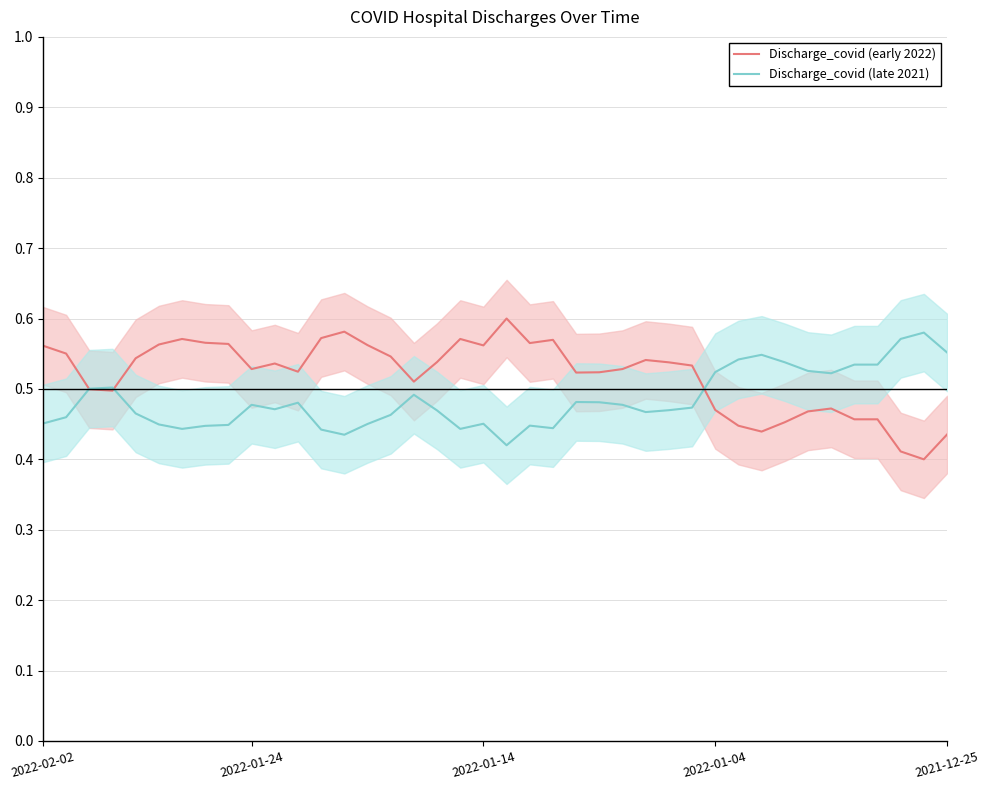

How many interior local valleys does the Discharge_covid (early 2022) series have?

9